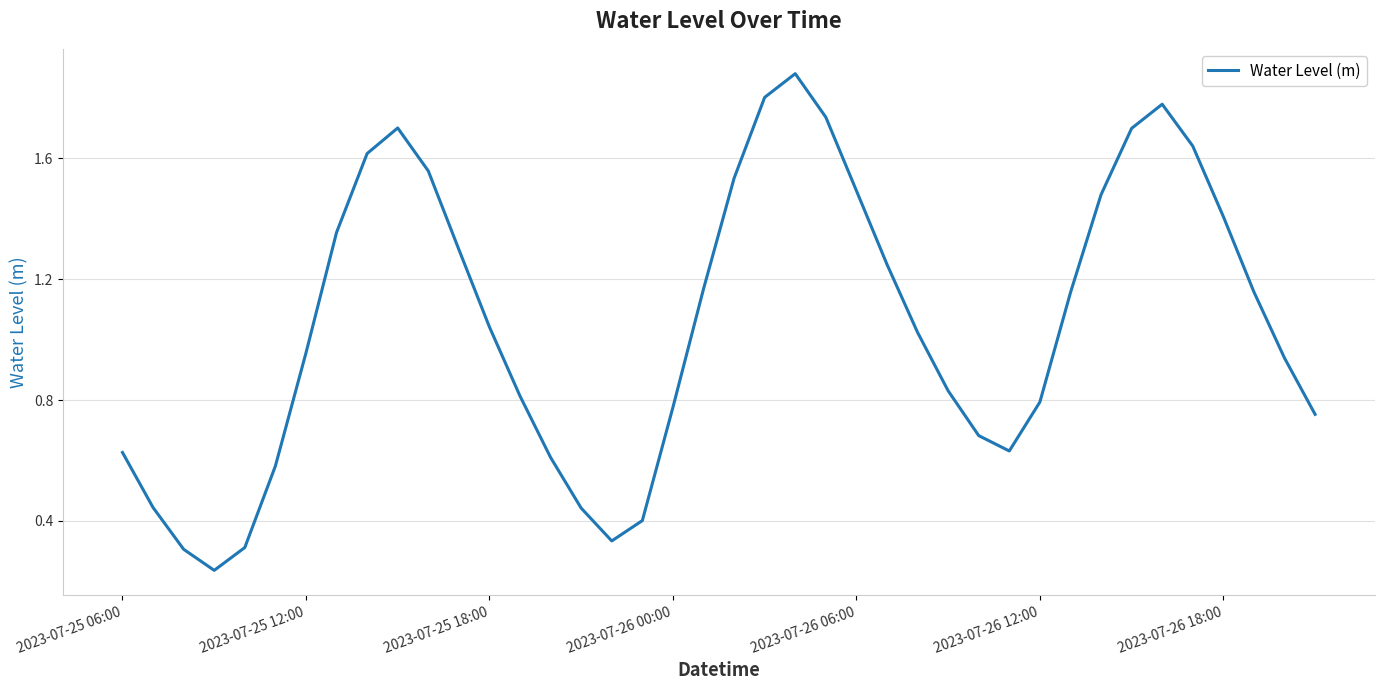

Count the number of values greater than 1.

21